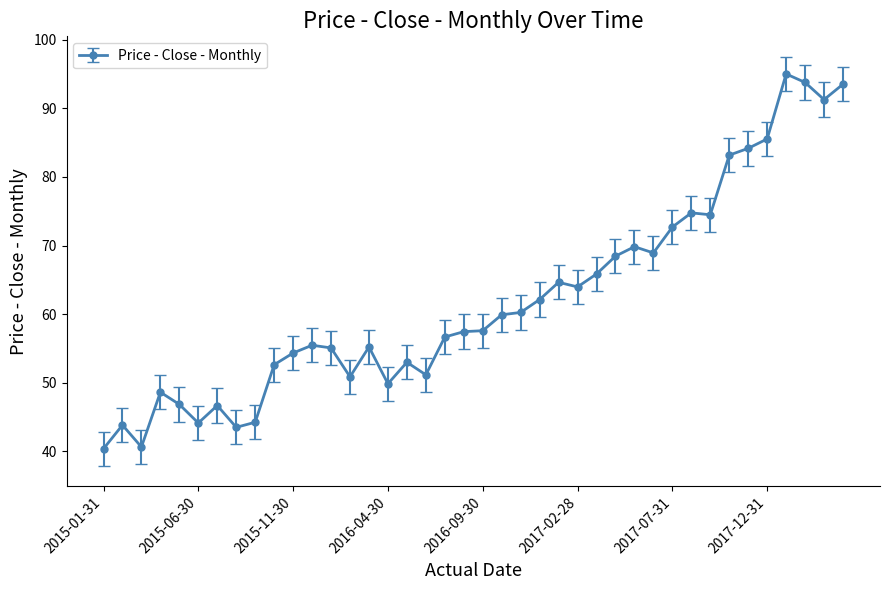

How many lines are shown in the chart?

1